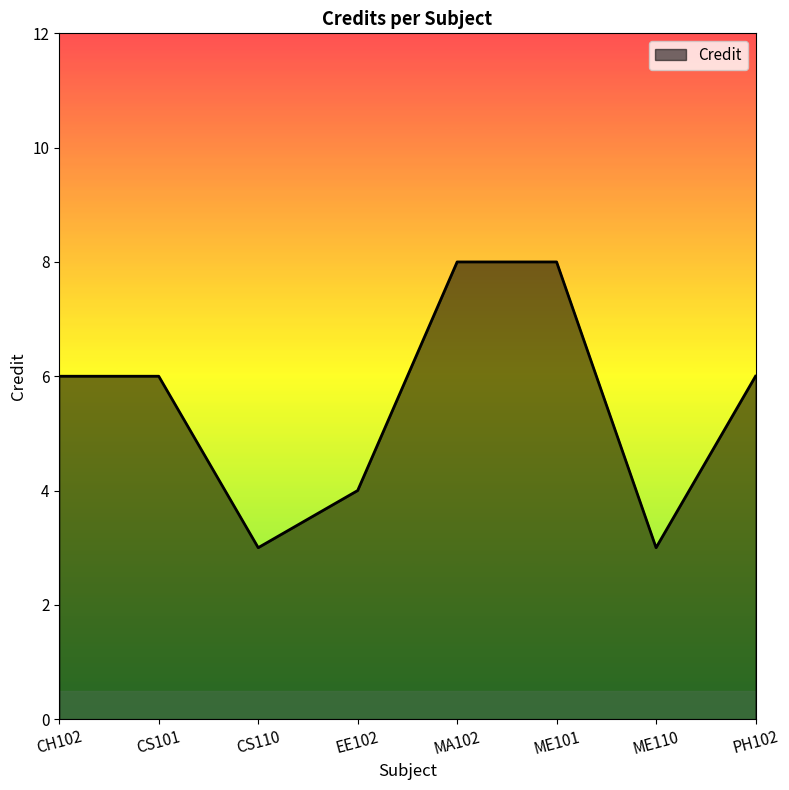

The chart shows a value of 2 at ME110. True or false?

False